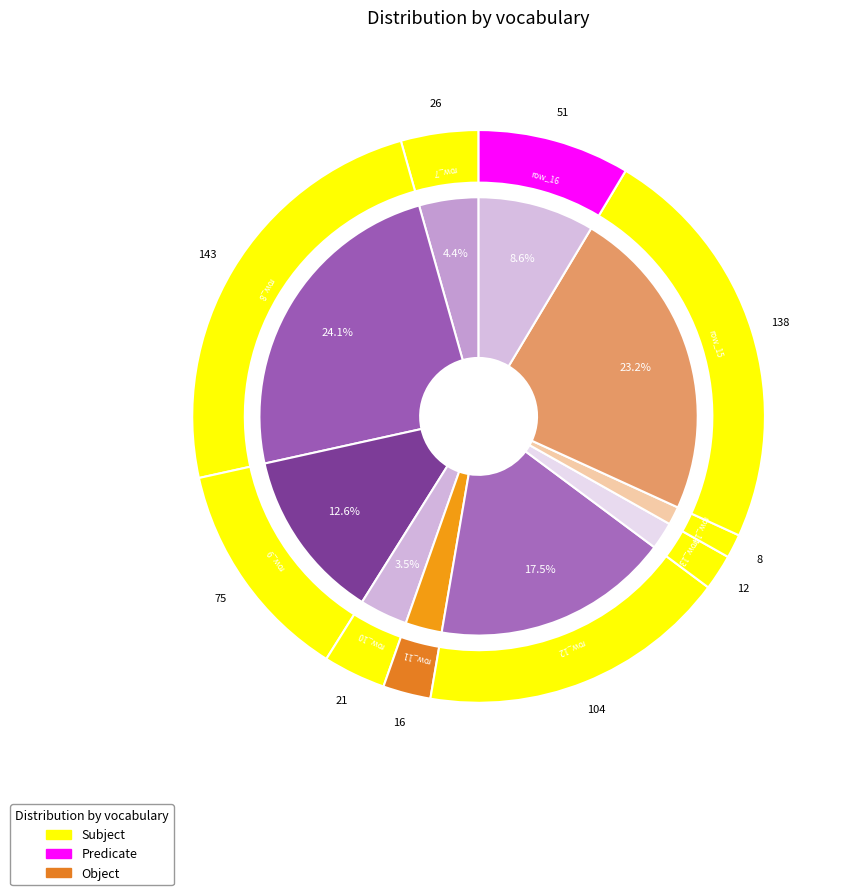

Is there a majority slice in this chart?

No